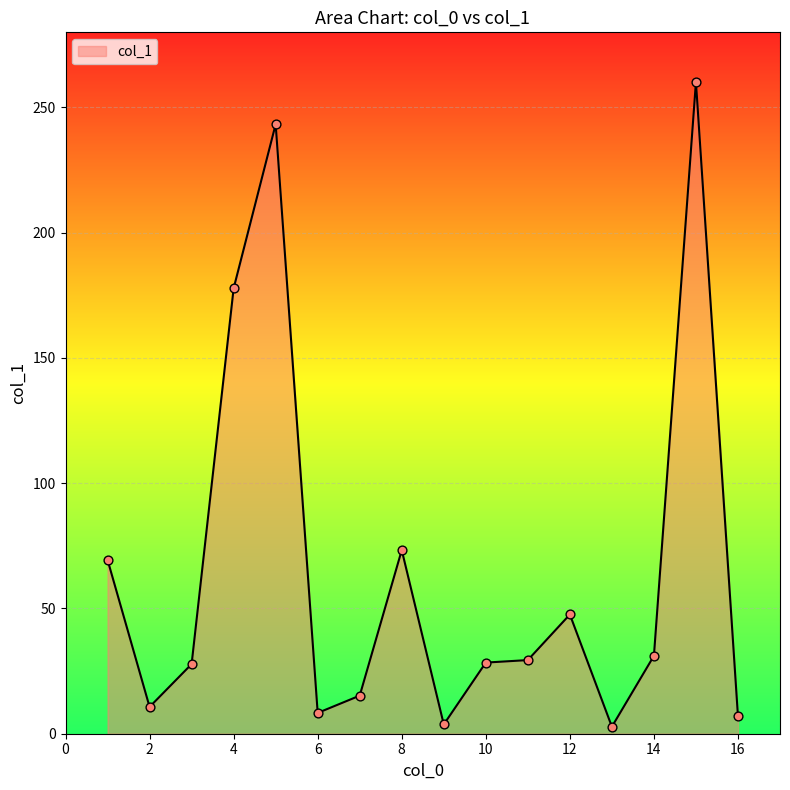

What is the greatest value displayed?

260.2